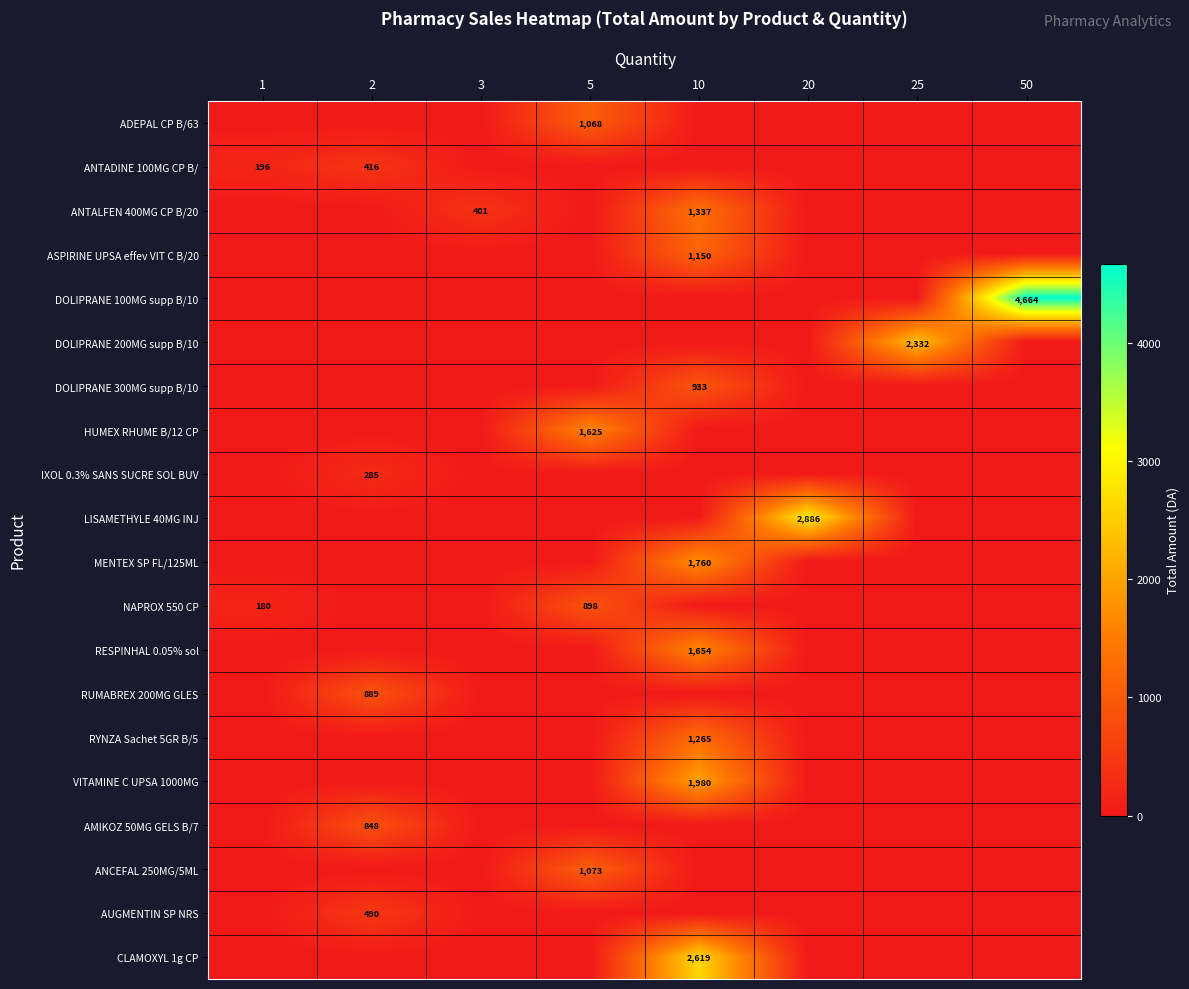

Which has a higher value, 3 or 5?

5